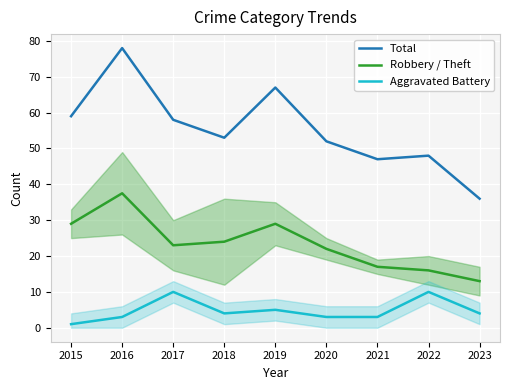

What is the sum of all Total values?

498.0